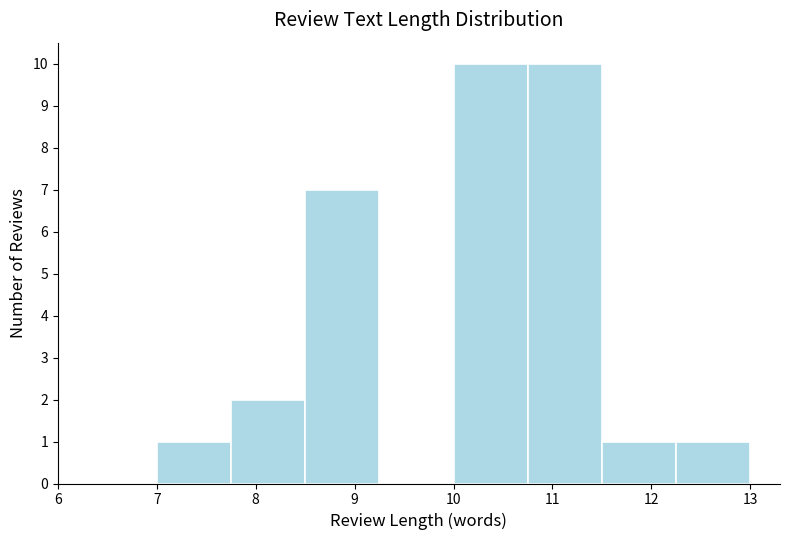

Reading left to right, transcribe this chart: for each bar, give the range it covers on the x-axis and its height. Neither the bar edges nor the heights are printed on the chart, so give them approximately, as read against the axes.

7.00 to 7.75: 1
7.75 to 8.50: 2
8.50 to 9.25: 7
9.25 to 10.00: 0
10.00 to 10.75: 10
10.75 to 11.50: 10
11.50 to 12.25: 1
12.25 to 13.00: 1